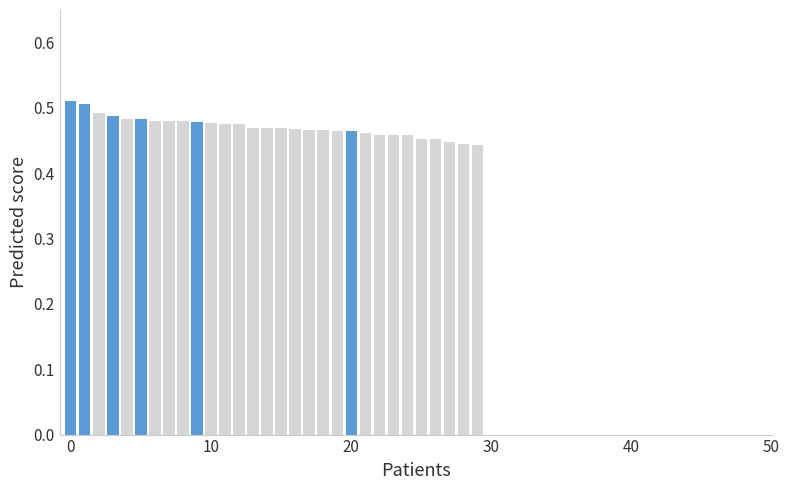

What is the average value?

0.5